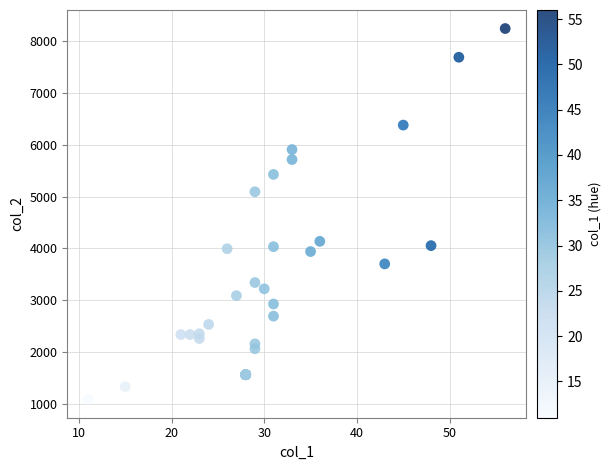

What Y value in the scatter plot is closest to 4666?

5092